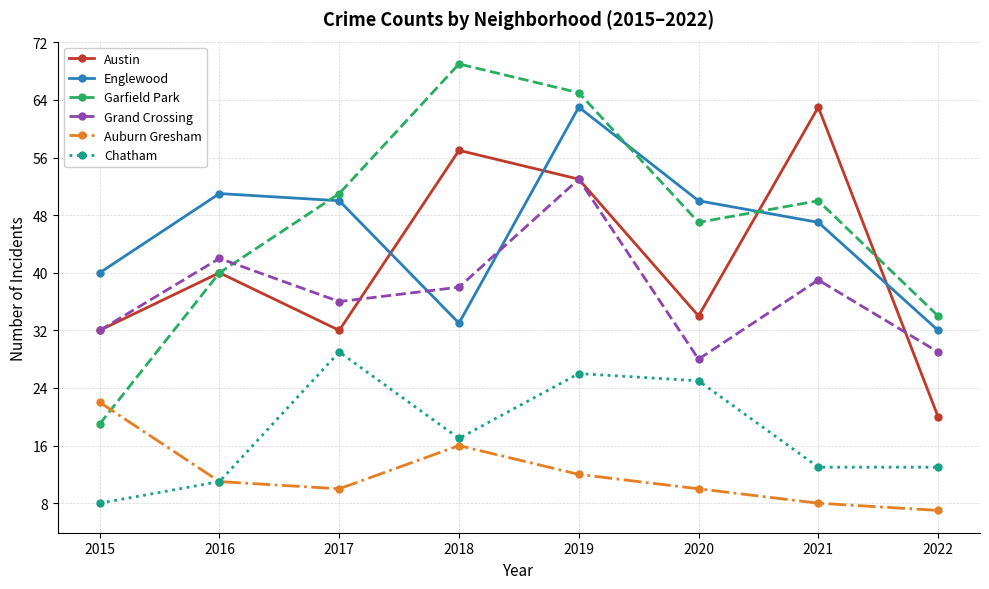

What is the total value across all series at 2021?

220